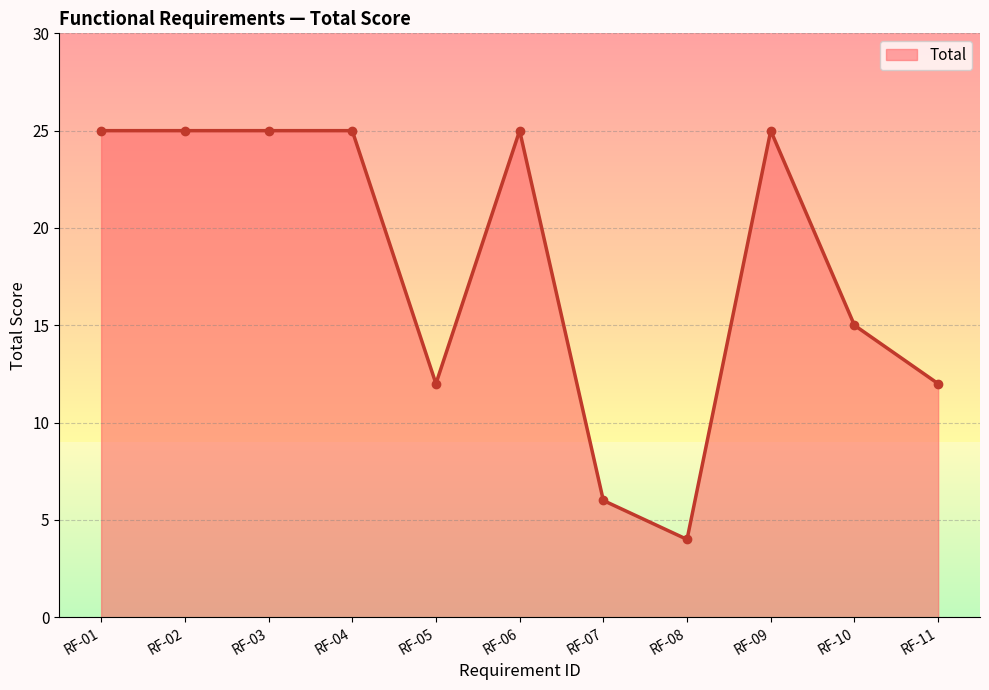

What is the average value?

18